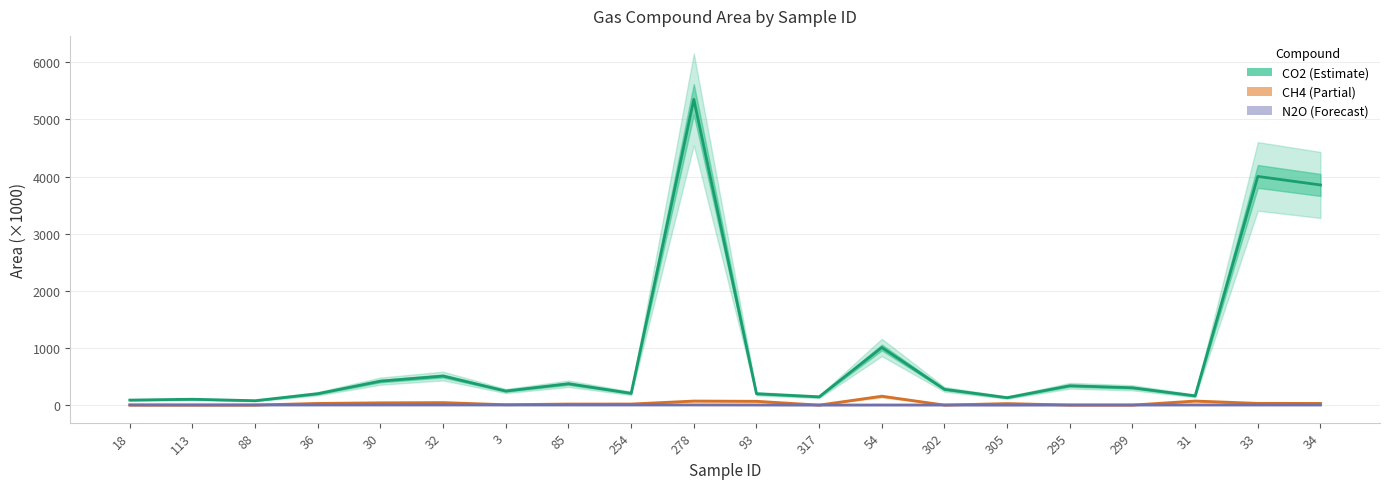

True or false: N2O has a value of 5.2 at 93.

False